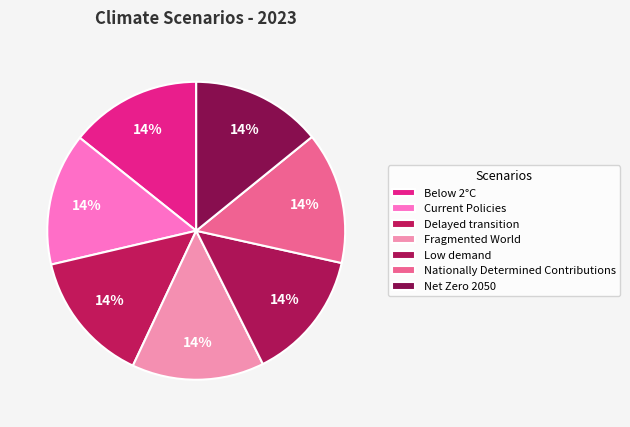

Does any single category account for the majority?

No